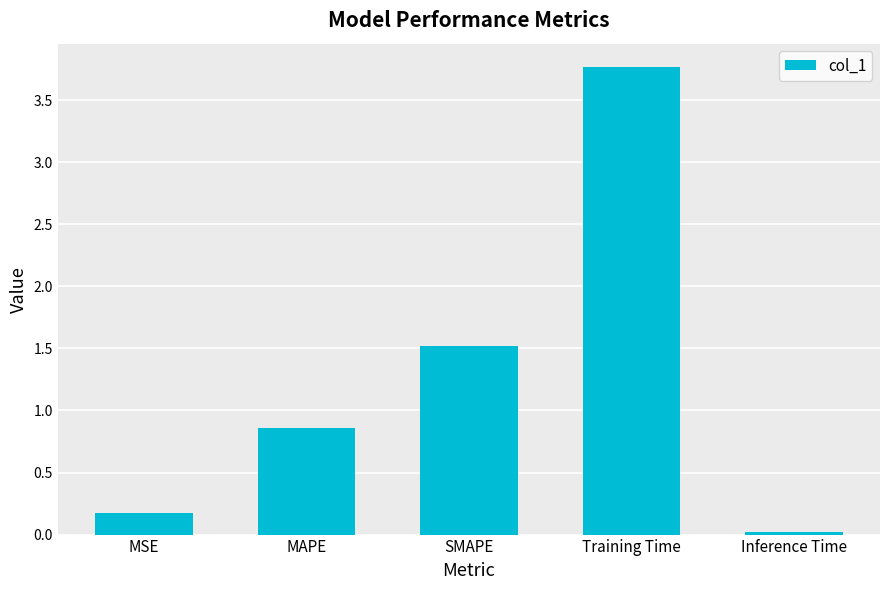

Where is the data nearest to the value 1?

MAPE